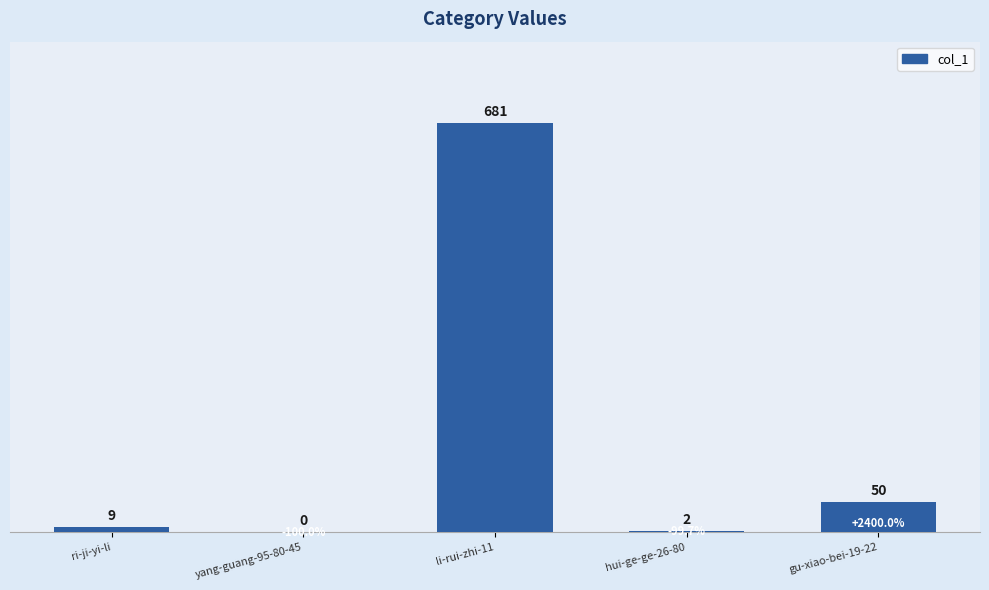

Where is the data nearest to the value 340?

gu-xiao-bei-19-22